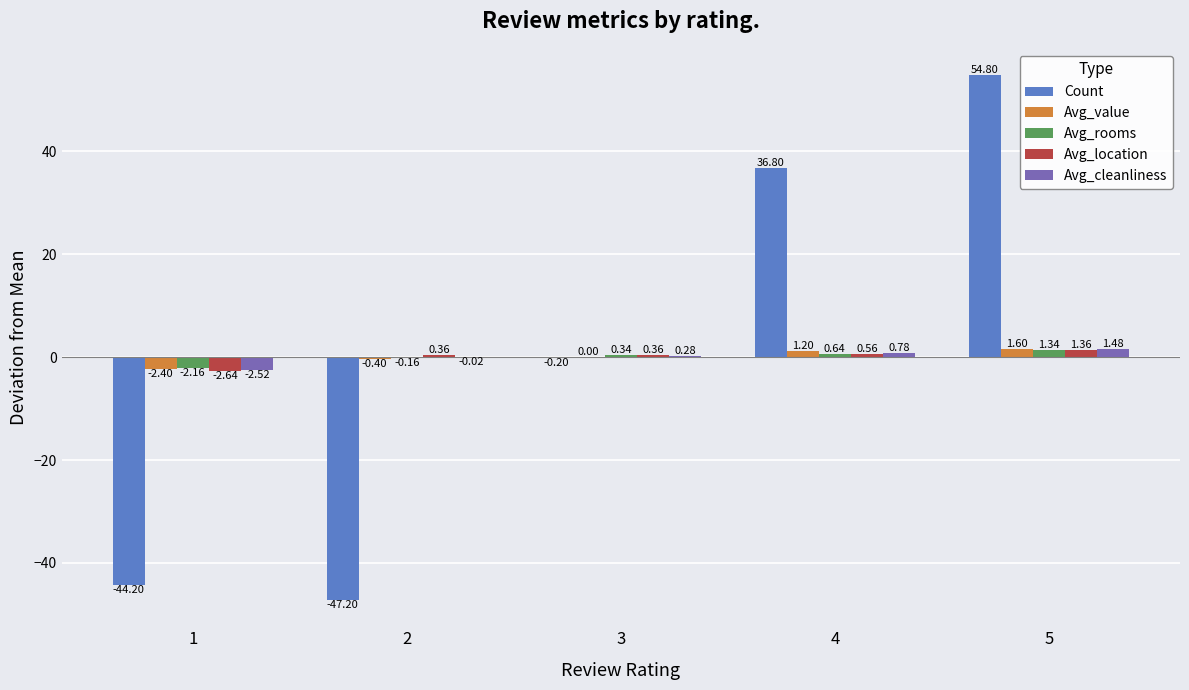

What is the maximum value shown in the chart?

54.8